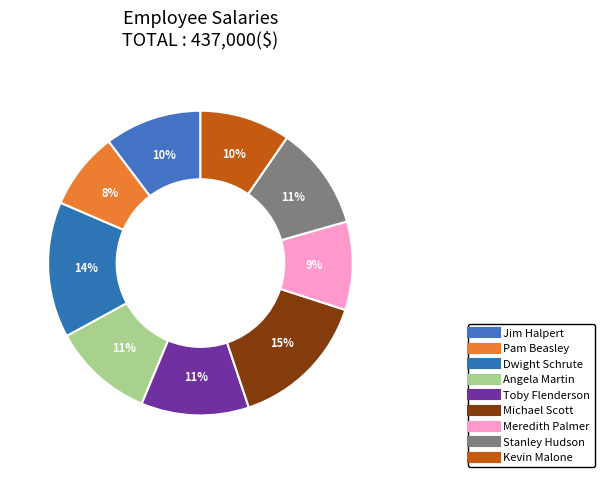

Does any single category account for the majority?

No